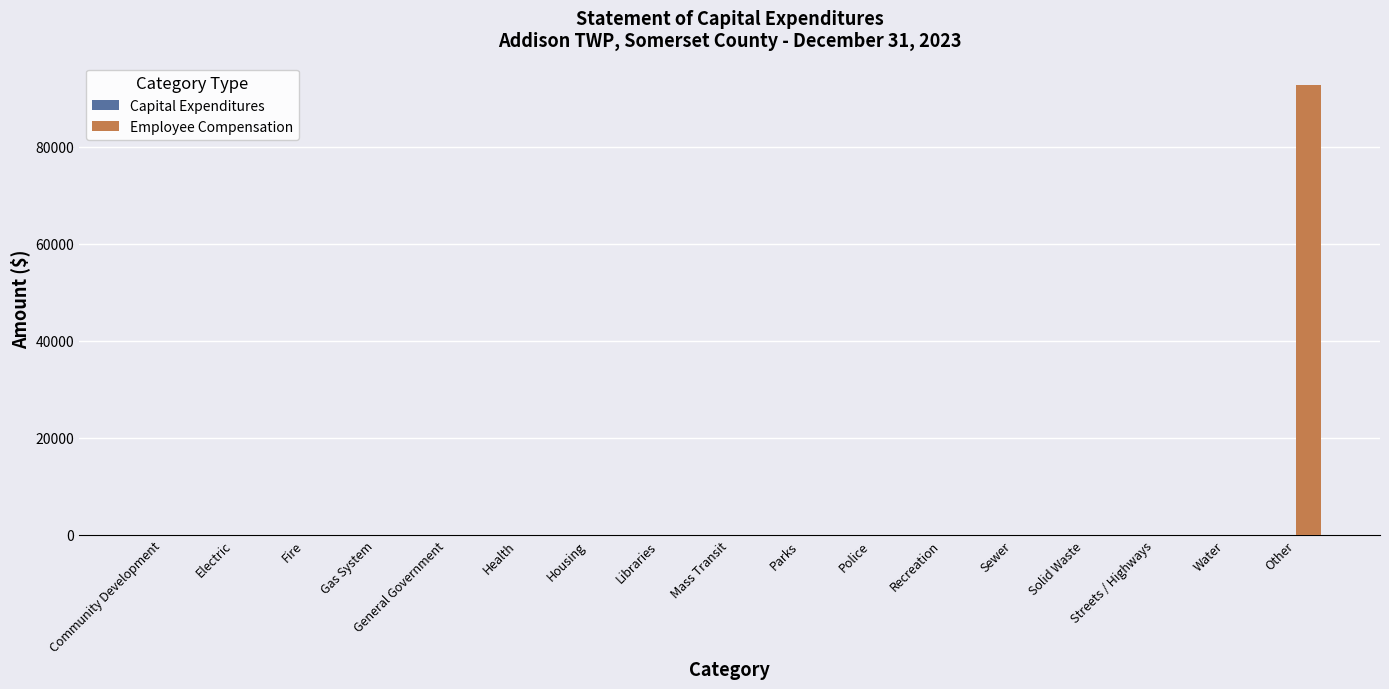

Count the number of data series in this chart.

1